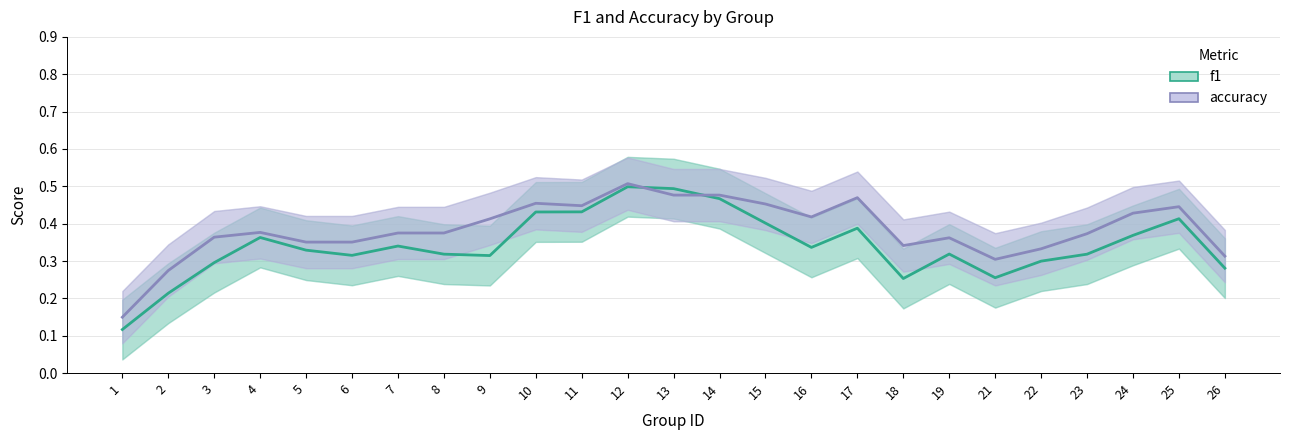

Is the value of accuracy at 14 greater than the value of f1 at 13?

No